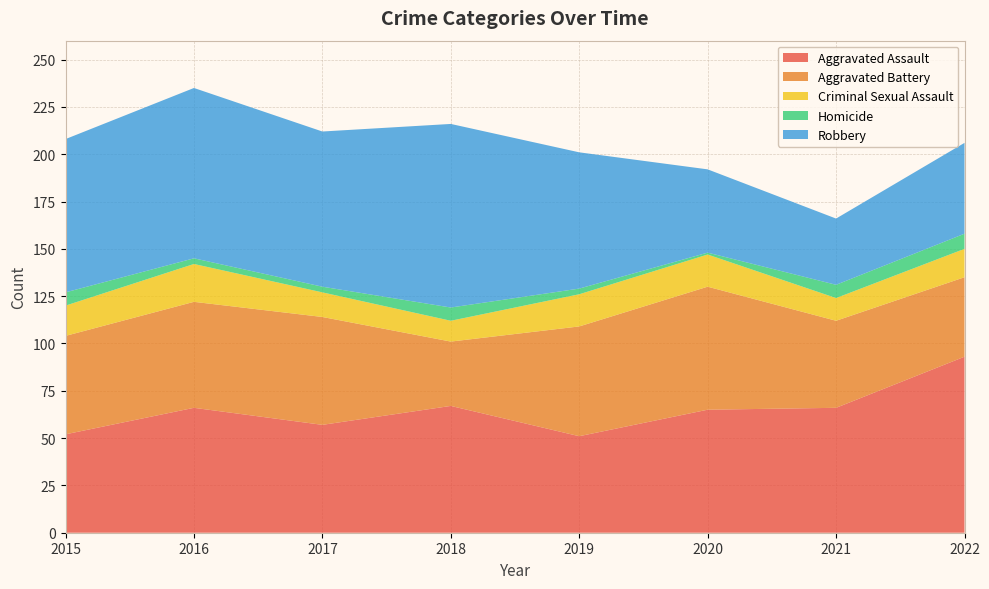

Reading left to right, what are all the values shown in this chart?

Aggravated Assault: 52	66	57	67	51	65	66	93
Aggravated Battery: 52	56	57	34	58	65	46	42
Criminal Sexual Assault: 16	20	13	11	17	17	12	15
Homicide: 7	3	3	7	3	1	7	8
Robbery: 81	90	82	97	72	44	35	48